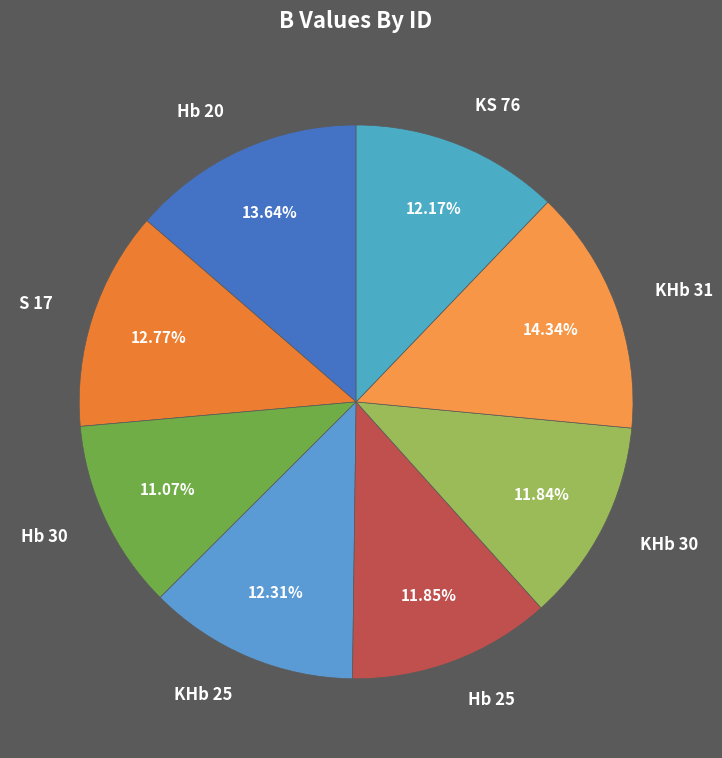

To the nearest percent, what is the average slice percentage?

12%